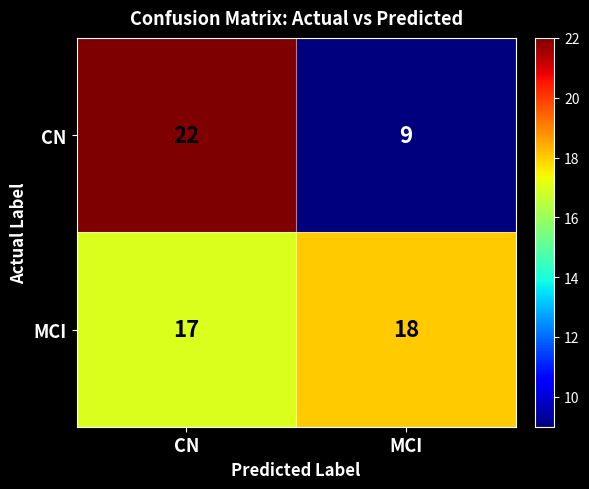

What is the average value of the CN series?

16